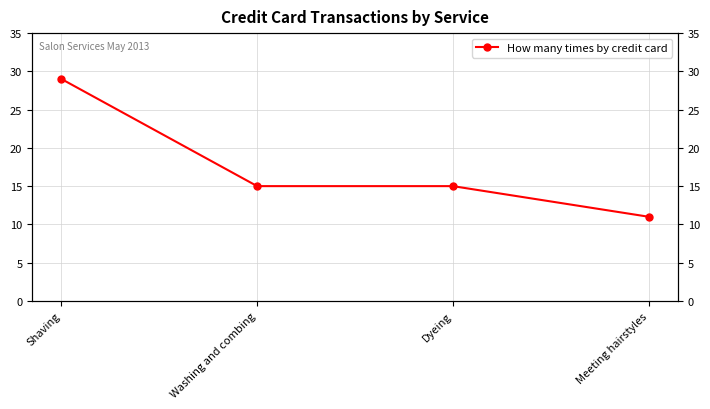

Reading right to left, list all the values displayed in this chart.

Meeting hairstyles=11	Dyeing=15	Washing and combing=15	Shaving=29